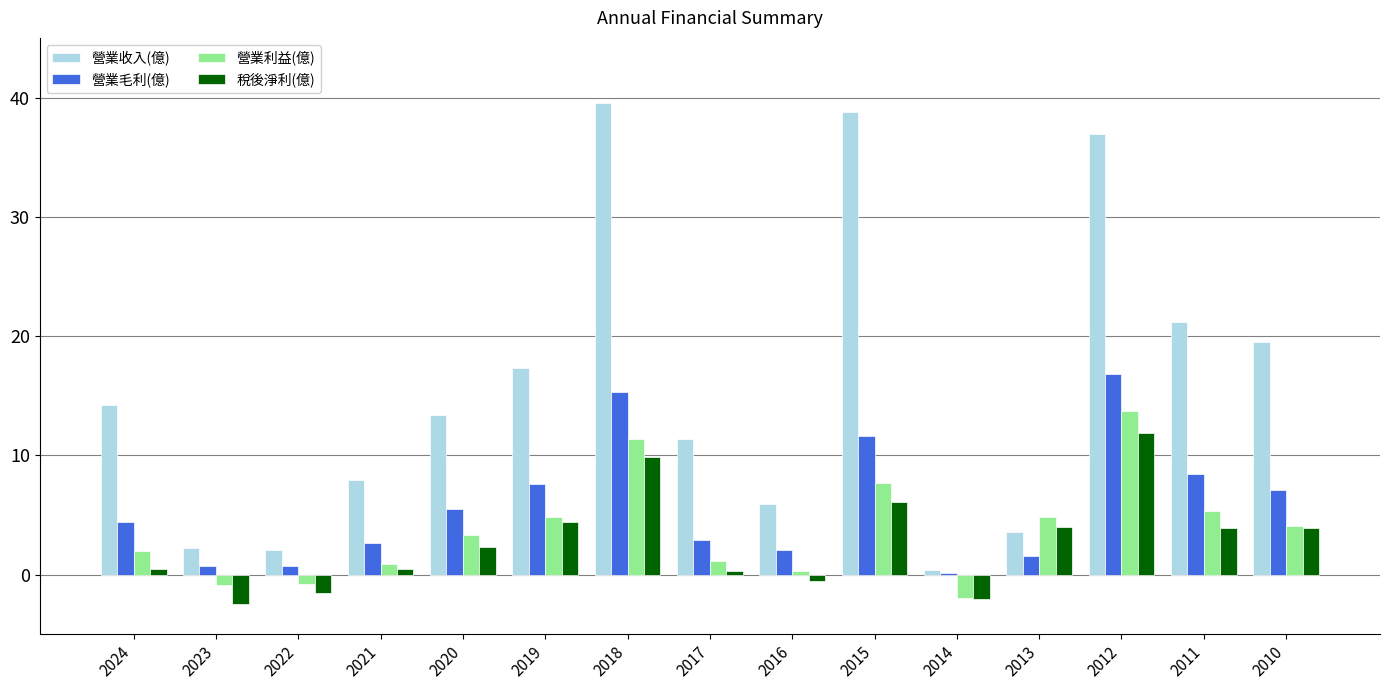

How many groups of bars are there?

15